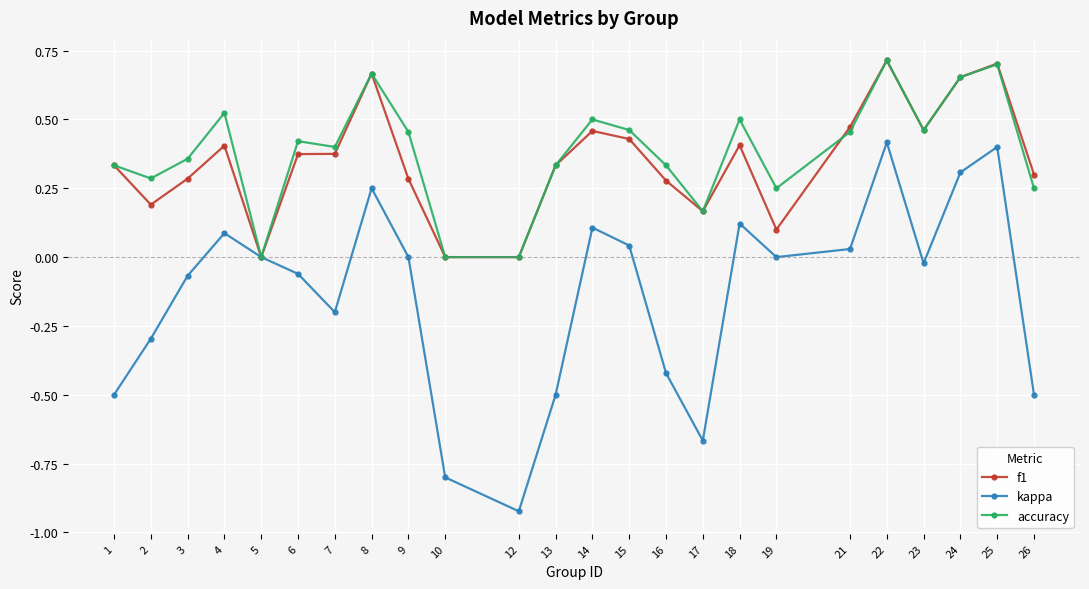

At which category does f1 reach its first local peak?

4